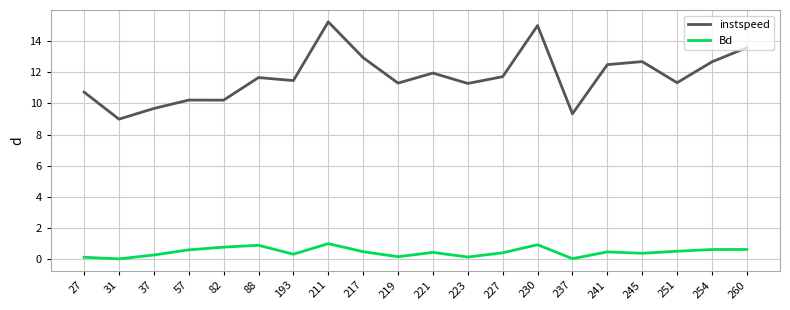

True or false: instspeed has a value of 8.9 at 217.

False